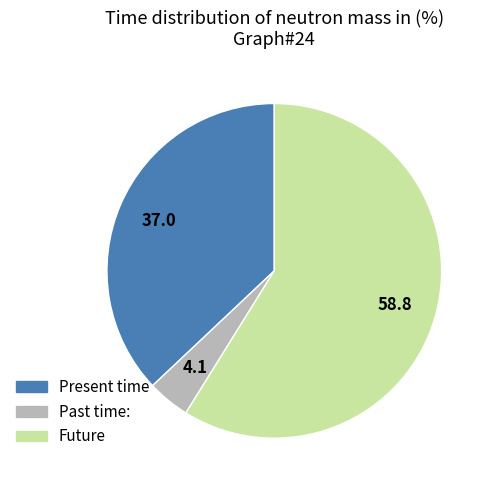

Rank the categories by value from highest to lowest.

Future, Present time, Past time: